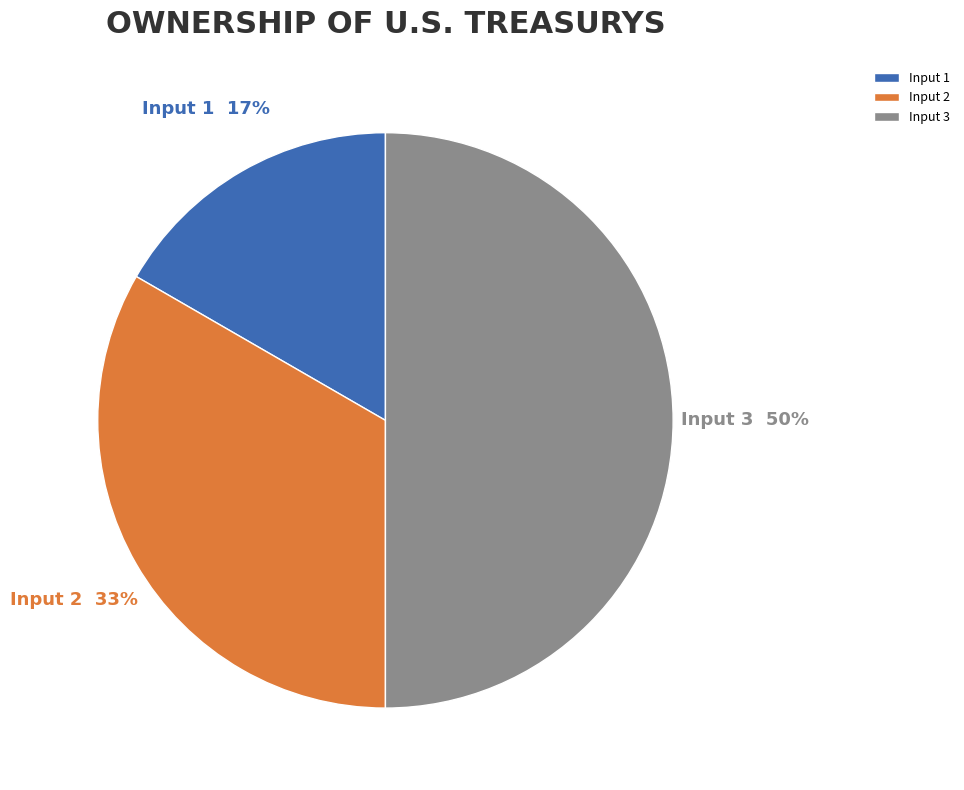

The Input 3 slice represents 50% of the pie. True or false?

True